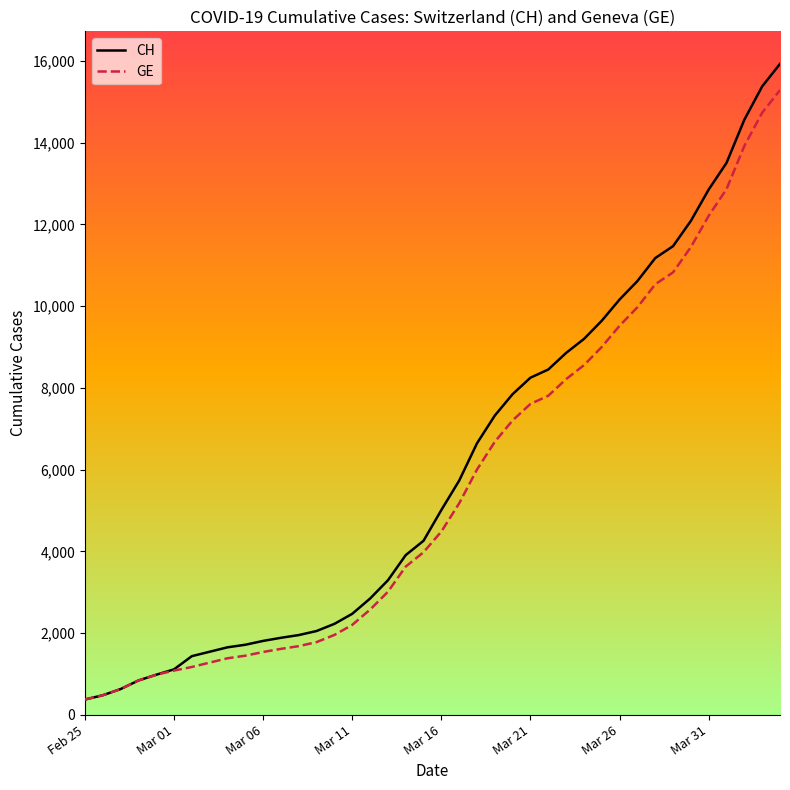

What is the maximum value for CH?

15926